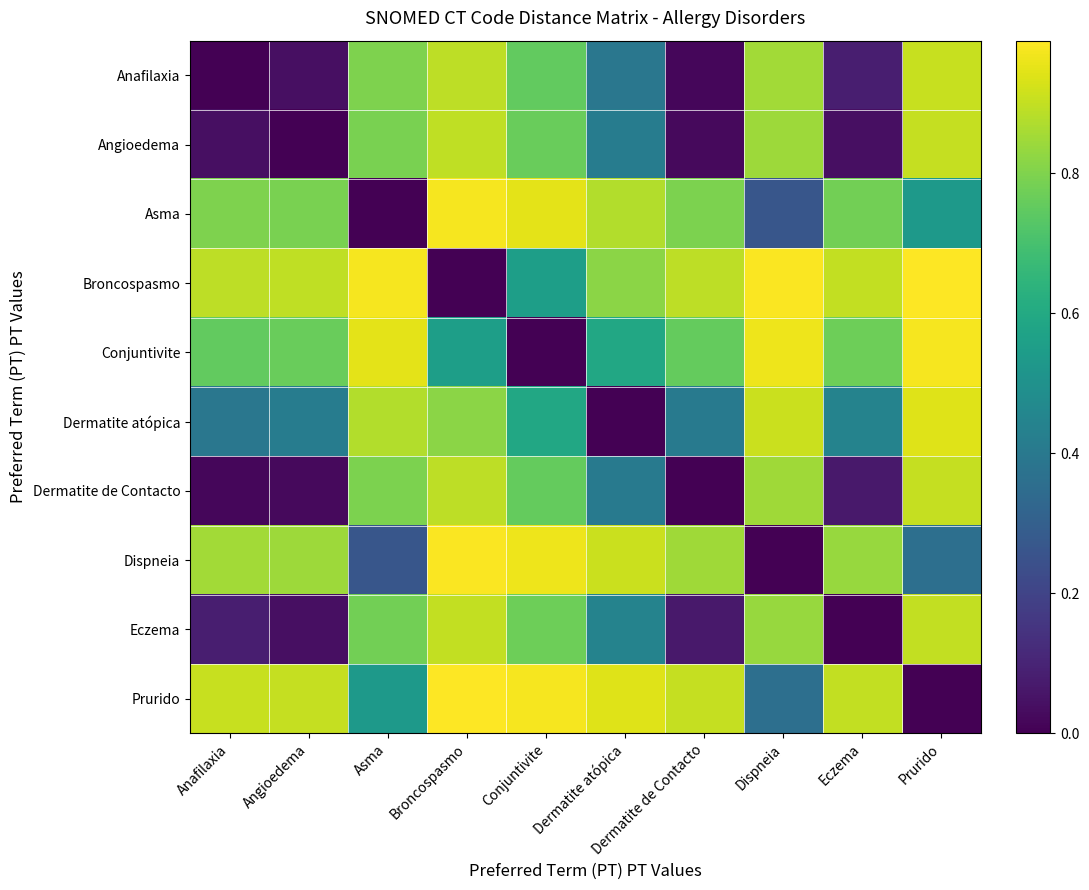

Reading left to right, what are all the values shown in this chart?

Anafilaxia: Anafilaxia=0.0	Angioedema=0.0	Asma=0.8	Broncospasmo=0.9	Conjuntivite=0.8	Dermatite atópica=0.4	Dermatite de Contacto=0.0	Dispneia=0.9	Eczema=0.1	Prurido=0.9
Angioedema: Anafilaxia=0.0	Angioedema=0.0	Asma=0.8	Broncospasmo=0.9	Conjuntivite=0.8	Dermatite atópica=0.4	Dermatite de Contacto=0.0	Dispneia=0.8	Eczema=0.0	Prurido=0.9
Asma: Anafilaxia=0.8	Angioedema=0.8	Asma=0.0	Broncospasmo=1.0	Conjuntivite=0.9	Dermatite atópica=0.9	Dermatite de Contacto=0.8	Dispneia=0.3	Eczema=0.8	Prurido=0.5
Broncospasmo: Anafilaxia=0.9	Angioedema=0.9	Asma=1.0	Broncospasmo=0.0	Conjuntivite=0.6	Dermatite atópica=0.8	Dermatite de Contacto=0.9	Dispneia=1.0	Eczema=0.9	Prurido=1.0
Conjuntivite: Anafilaxia=0.8	Angioedema=0.8	Asma=0.9	Broncospasmo=0.6	Conjuntivite=0.0	Dermatite atópica=0.6	Dermatite de Contacto=0.8	Dispneia=1.0	Eczema=0.8	Prurido=1.0
Dermatite atópica: Anafilaxia=0.4	Angioedema=0.4	Asma=0.9	Broncospasmo=0.8	Conjuntivite=0.6	Dermatite atópica=0.0	Dermatite de Contacto=0.4	Dispneia=0.9	Eczema=0.4	Prurido=0.9
Dermatite de Contacto: Anafilaxia=0.0	Angioedema=0.0	Asma=0.8	Broncospasmo=0.9	Conjuntivite=0.8	Dermatite atópica=0.4	Dermatite de Contacto=0.0	Dispneia=0.8	Eczema=0.1	Prurido=0.9
Dispneia: Anafilaxia=0.9	Angioedema=0.8	Asma=0.3	Broncospasmo=1.0	Conjuntivite=1.0	Dermatite atópica=0.9	Dermatite de Contacto=0.8	Dispneia=0.0	Eczema=0.8	Prurido=0.4
Eczema: Anafilaxia=0.1	Angioedema=0.0	Asma=0.8	Broncospasmo=0.9	Conjuntivite=0.8	Dermatite atópica=0.4	Dermatite de Contacto=0.1	Dispneia=0.8	Eczema=0.0	Prurido=0.9
Prurido: Anafilaxia=0.9	Angioedema=0.9	Asma=0.5	Broncospasmo=1.0	Conjuntivite=1.0	Dermatite atópica=0.9	Dermatite de Contacto=0.9	Dispneia=0.4	Eczema=0.9	Prurido=0.0